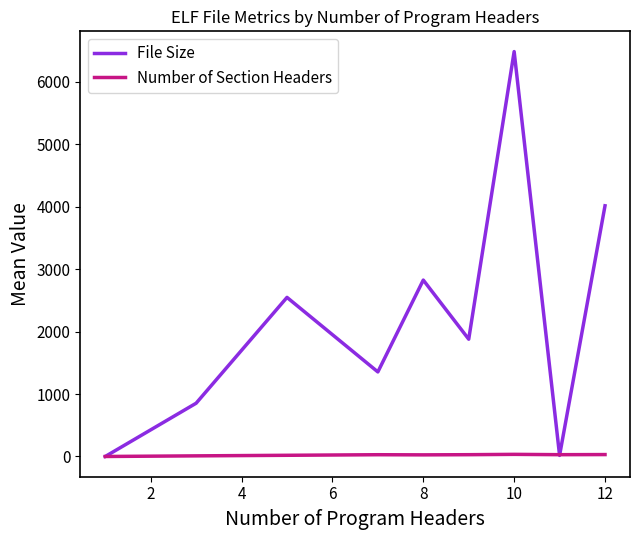

List the series in order of their peak value, lowest first.

Number of Section Headers, File Size